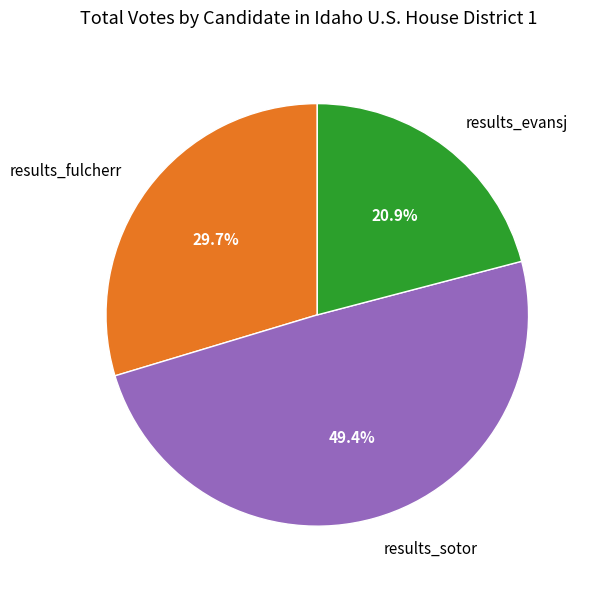

Count the number of slices in the pie.

3